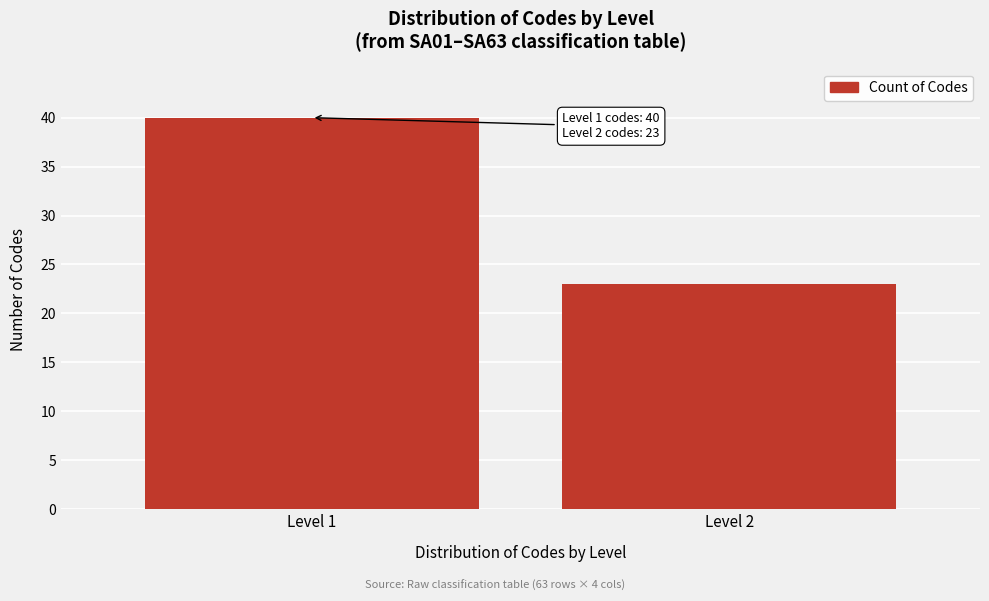

Reading right to left, what are all the values shown in this chart?

Level 2=23	Level 1=40